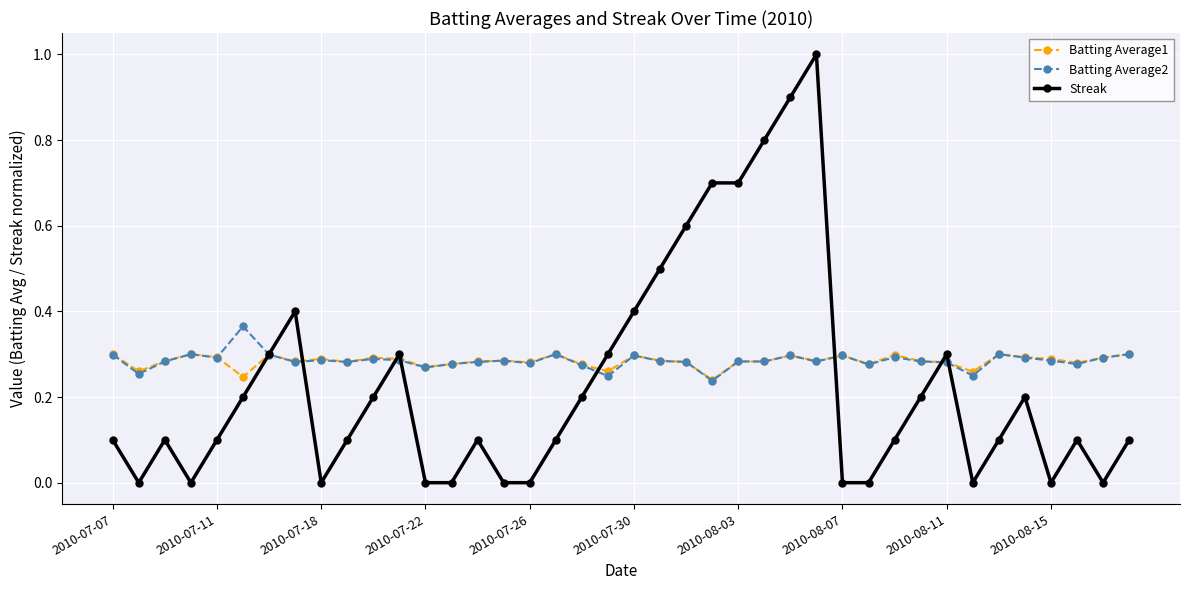

True or false: Streak has more than 1 points higher than both neighbors.

True